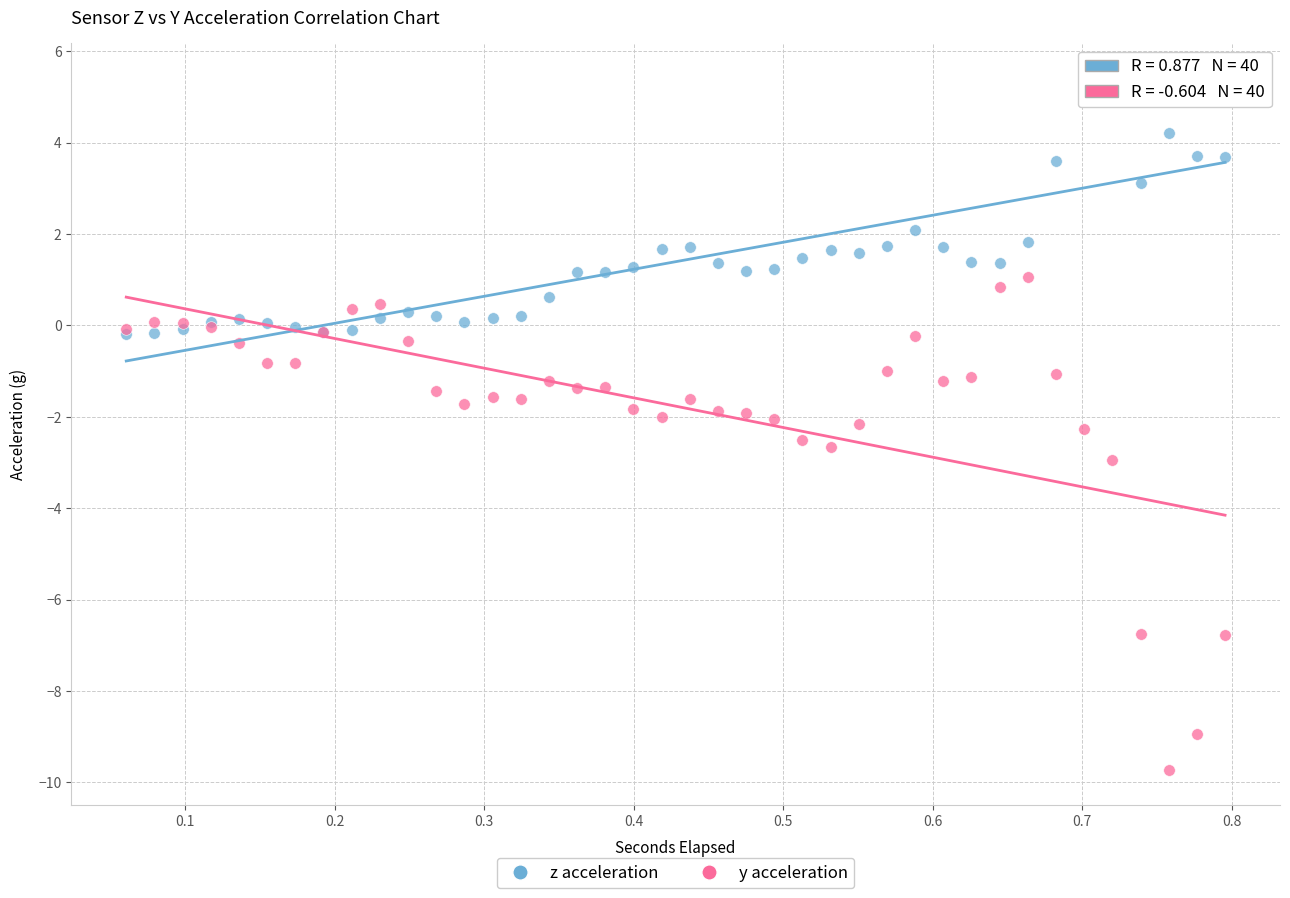

In the y acceleration series, what Y value is closest to -4?

-3.0